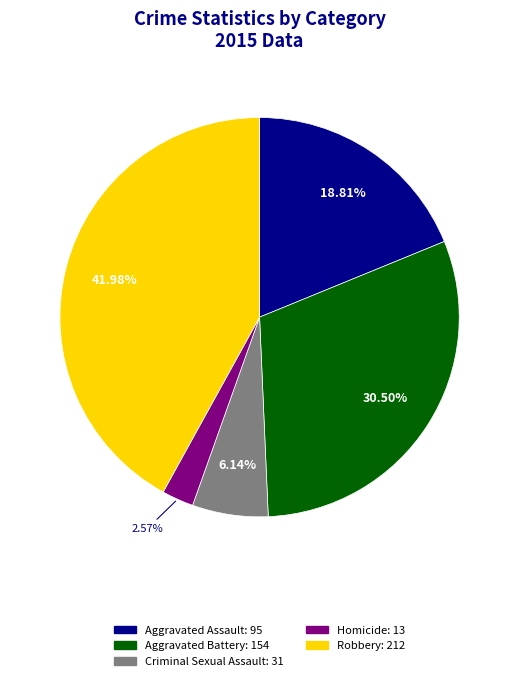

Is there any slice that represents more than half of the pie?

No